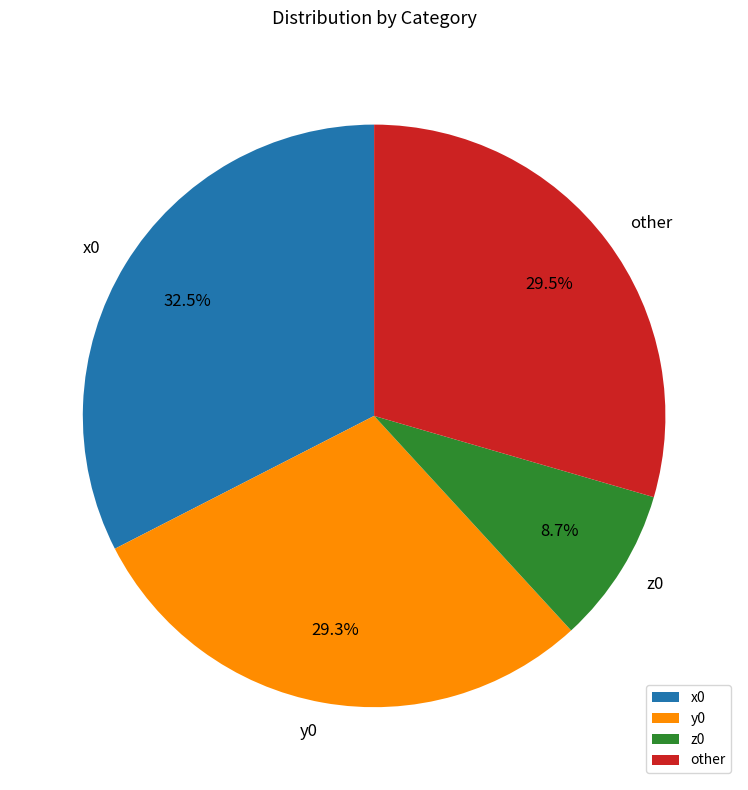

What percentage is the y0 slice, to the nearest percent?

29%